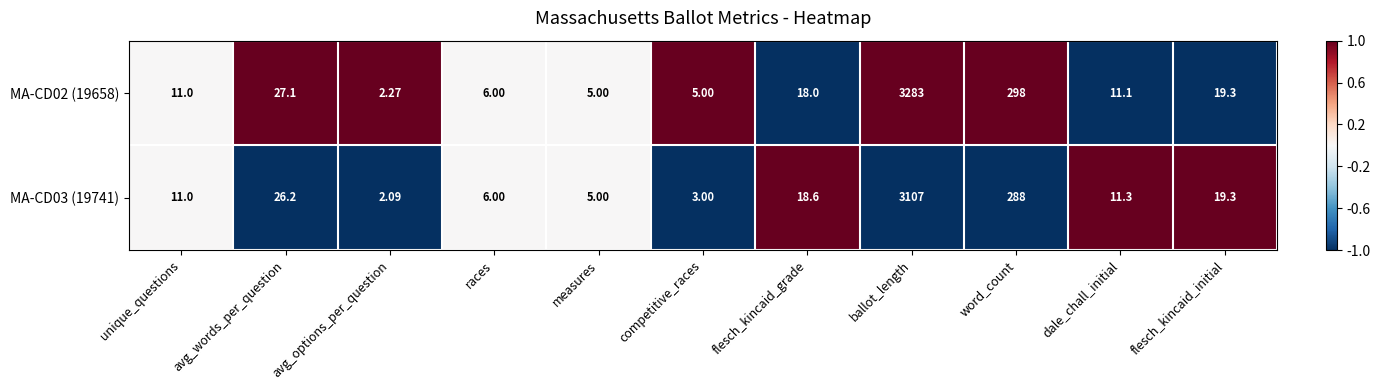

At which category is the sum across all series the highest?

ballot_length